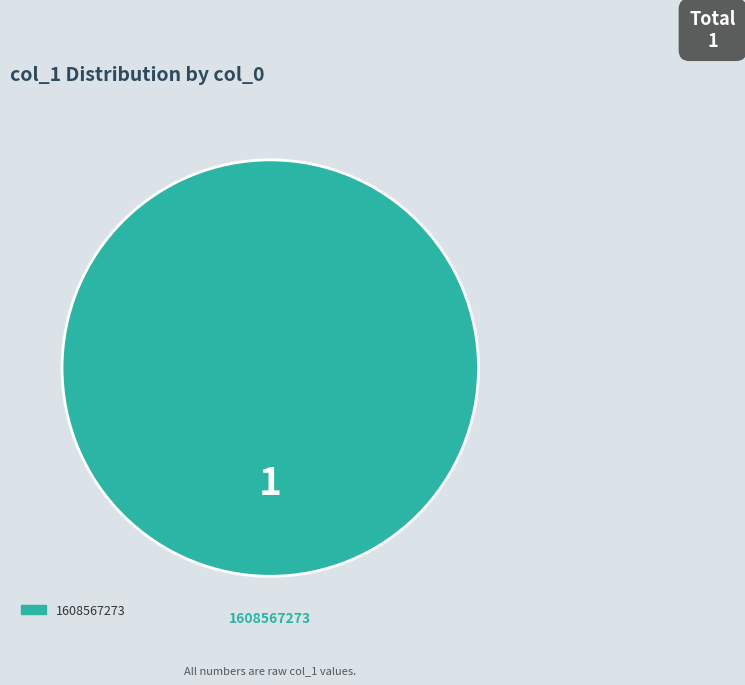

Does any single category account for the majority?

Yes